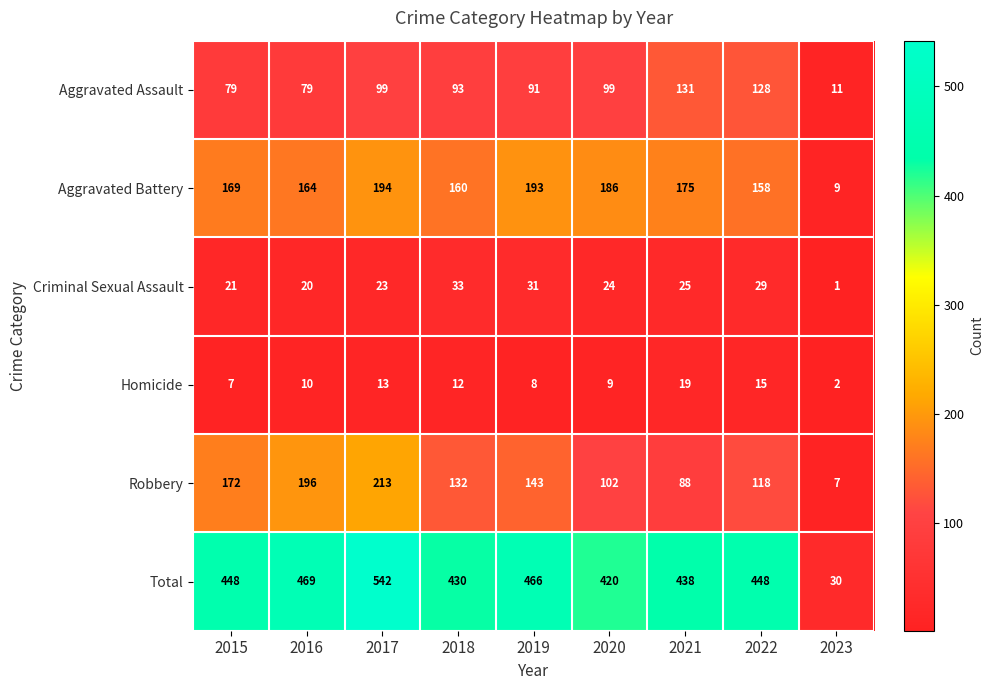

What is the highest value of the Criminal Sexual Assault series?

33